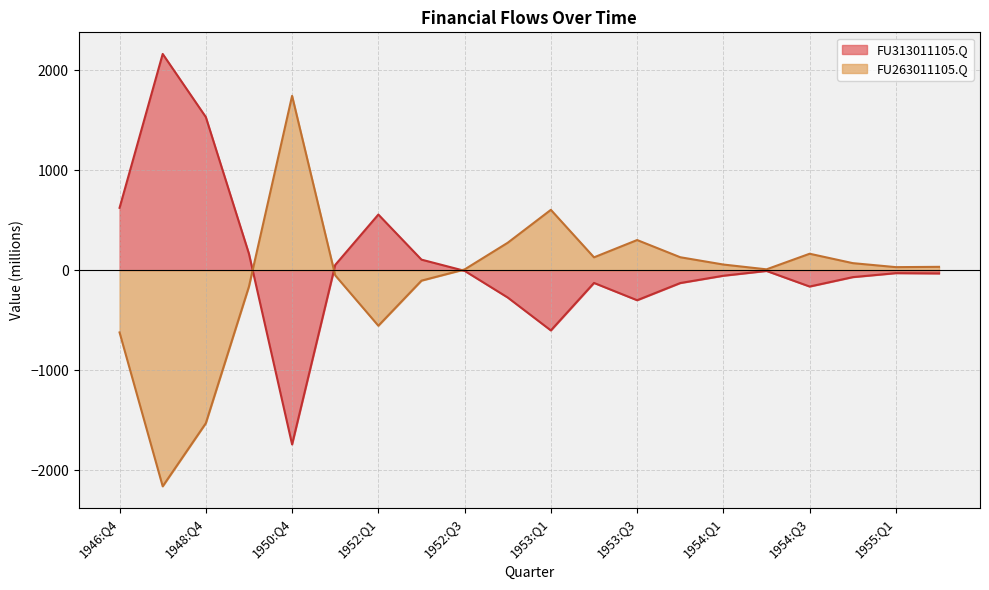

True or false: FU263011105.Q and FU313011105.Q cross at least once.

True